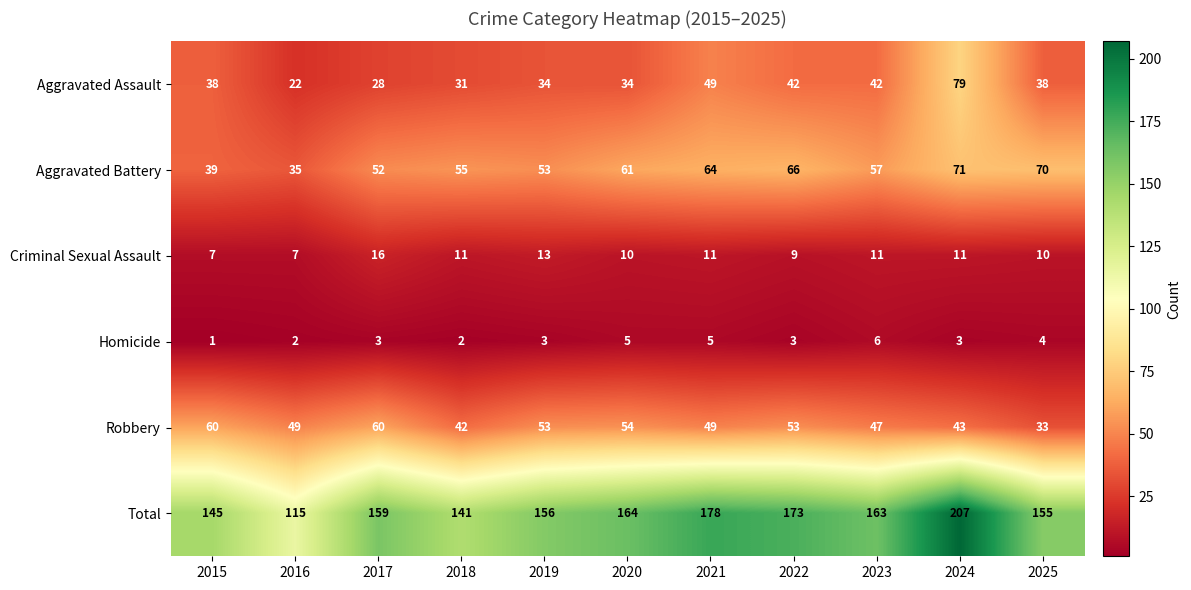

At 2024, list the series in order from smallest to largest.

Homicide, Criminal Sexual Assault, Robbery, Aggravated Battery, Aggravated Assault, Total